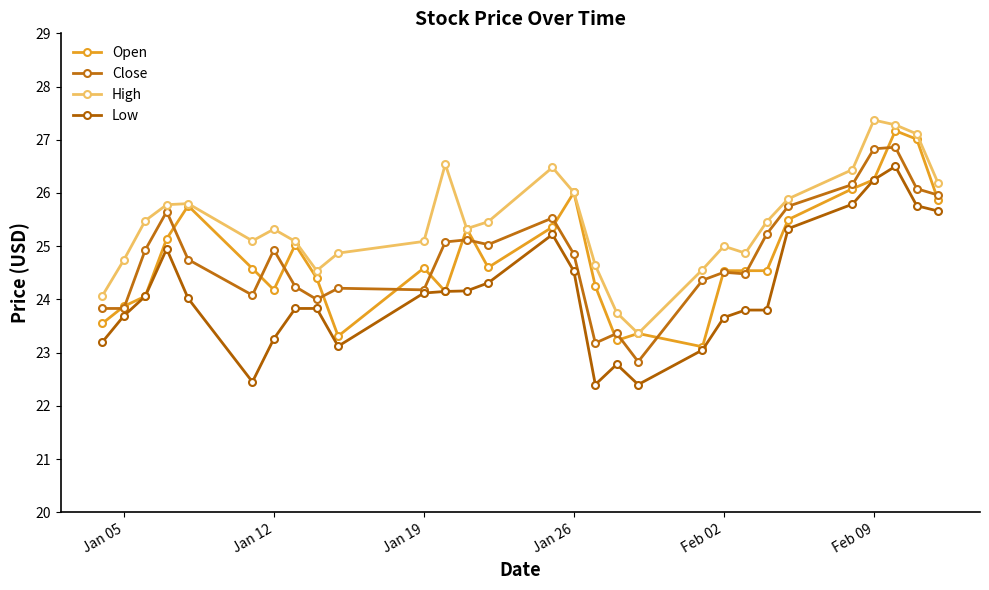

What is the difference between the second highest and second lowest values in the Open series?

3.8